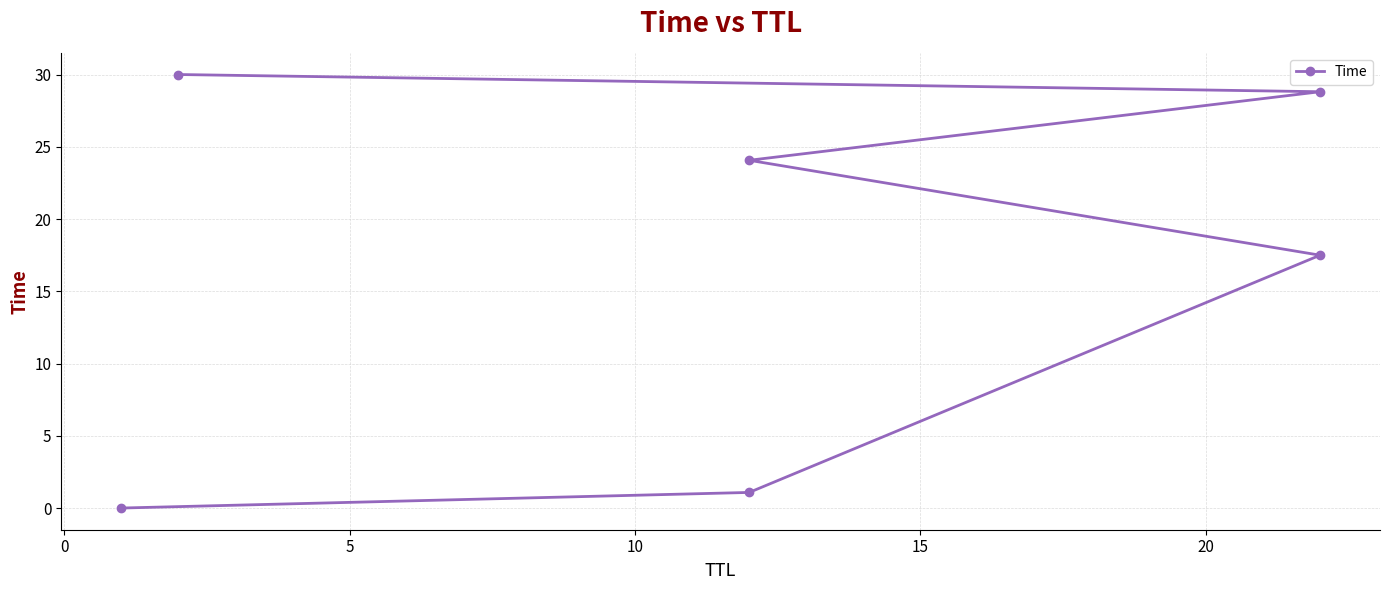

How many values are below 24?

3